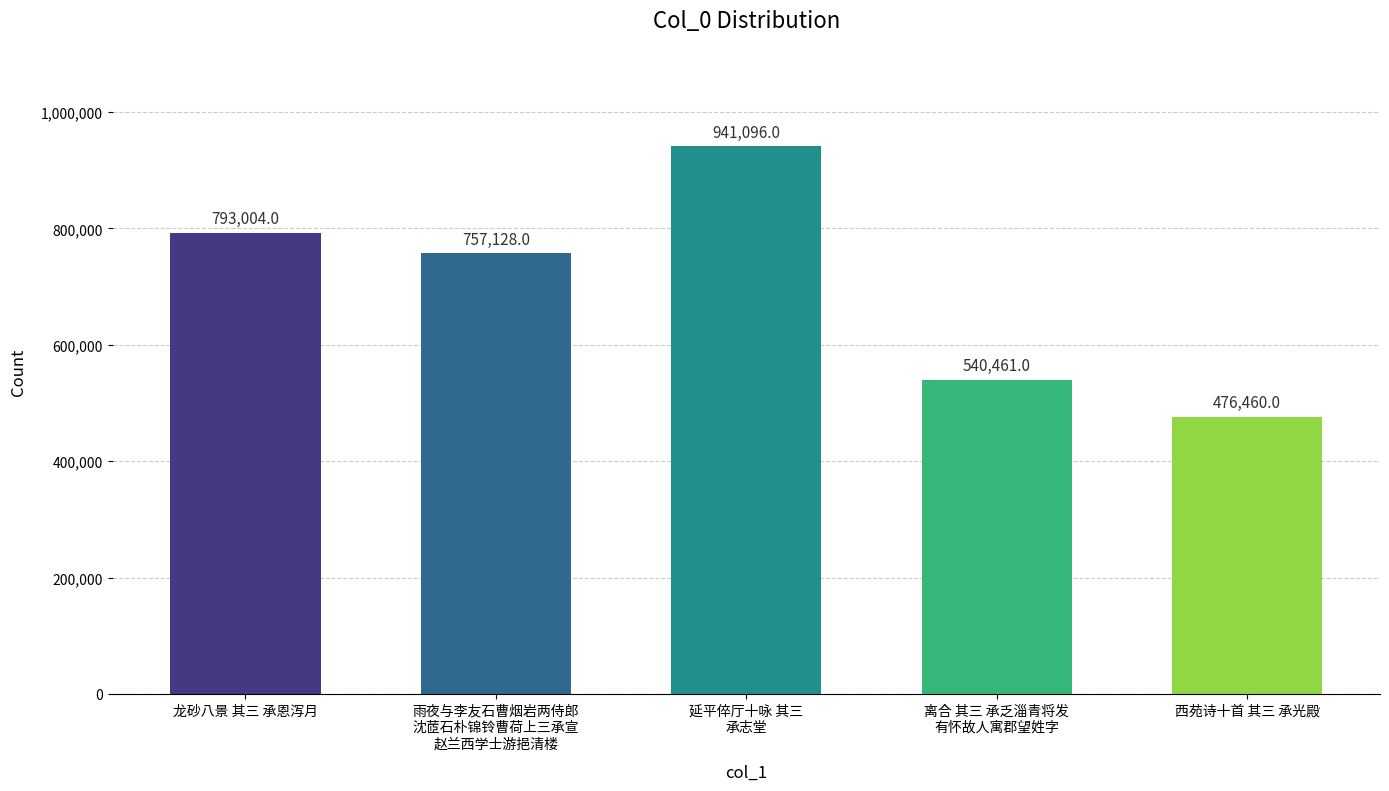

What is the difference between the maximum and minimum values?

464636